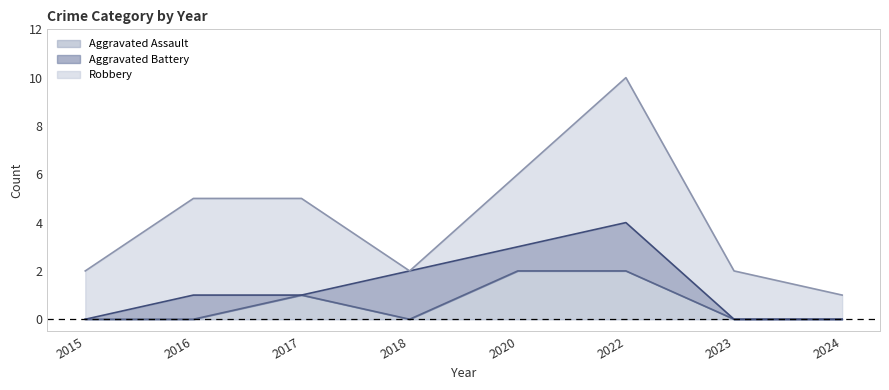

What is the total value across all series at 2016?

5